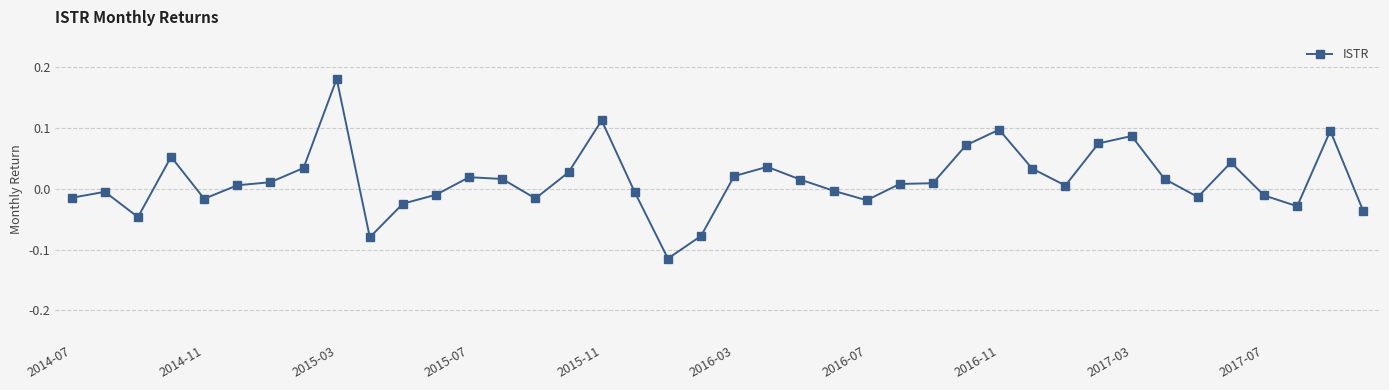

True or false: there are more than 2 points higher than both neighbors.

True